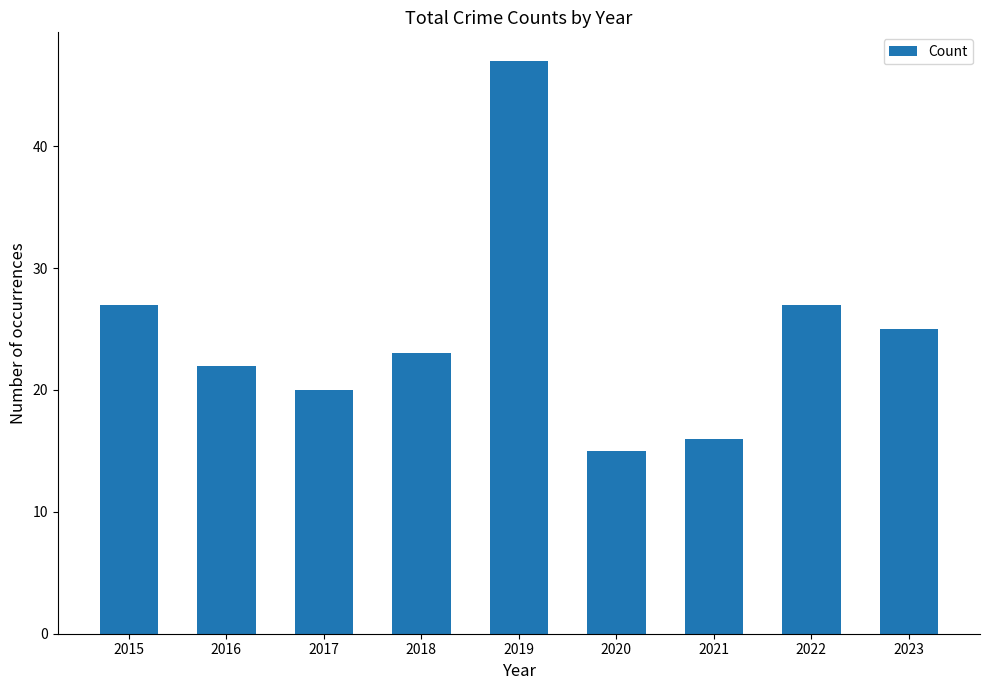

Approximately how many times larger is the value at 2020 compared to 2018?

0.7